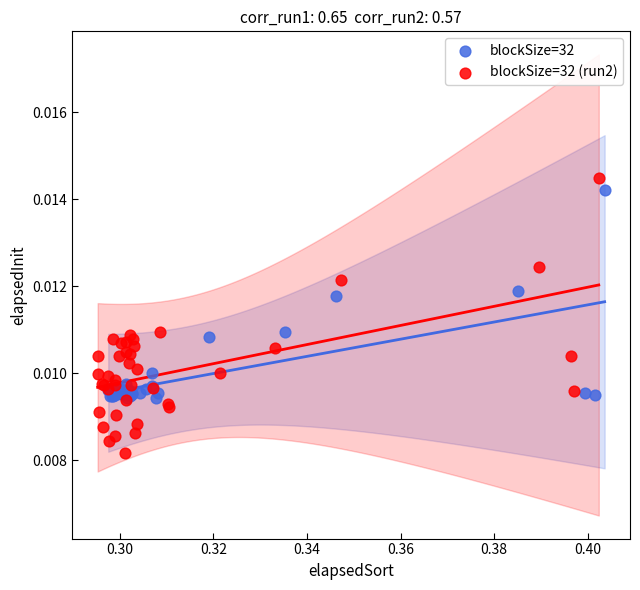

Which series contains the lowest Y value?

blockSize=32 (run2)